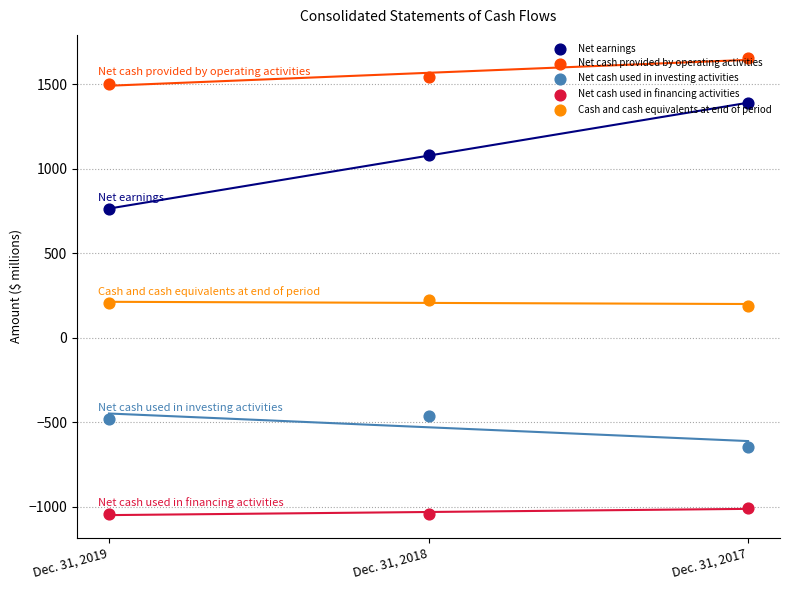

Is the value of Cash and cash equivalents at end of period at Dec. 31, 2017 greater than the value of Net cash used in financing activities at Dec. 31, 2019?

Yes